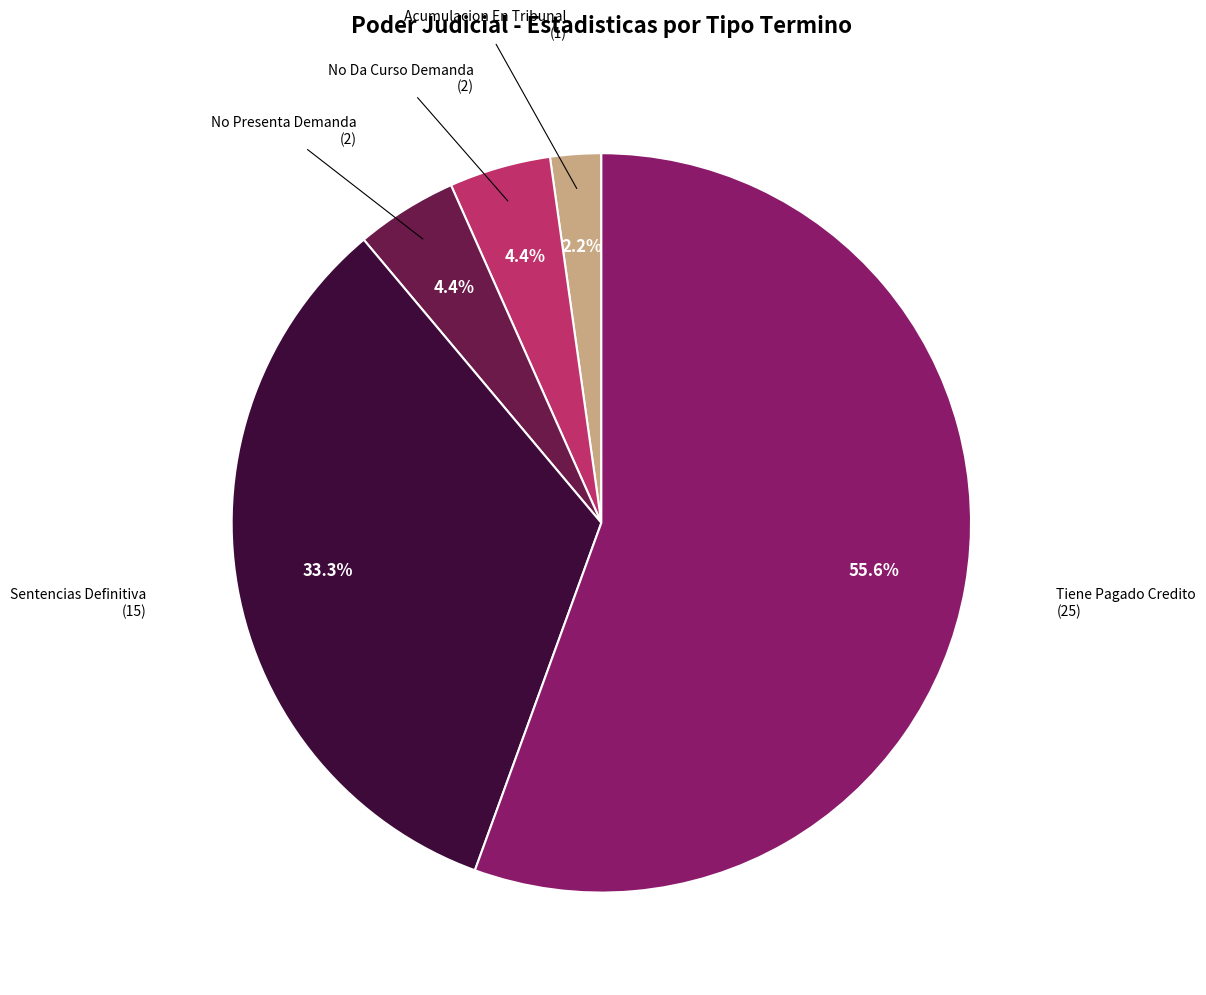

Is there a majority slice in this chart?

Yes